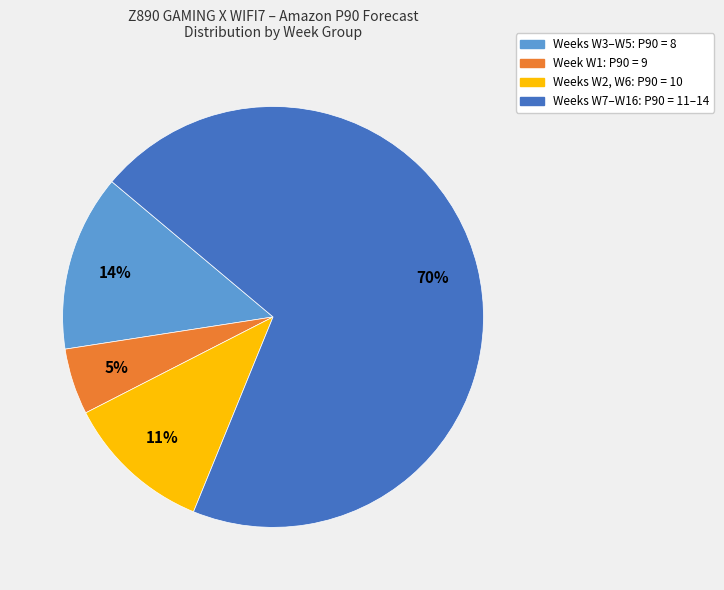

How many segments does this pie chart have?

4